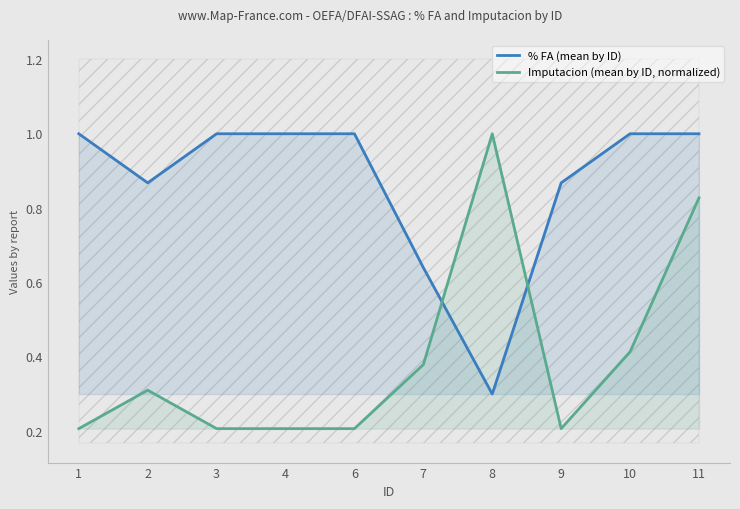

What is the sum of the % FA (mean by ID) values at 4 and 7?

1.6